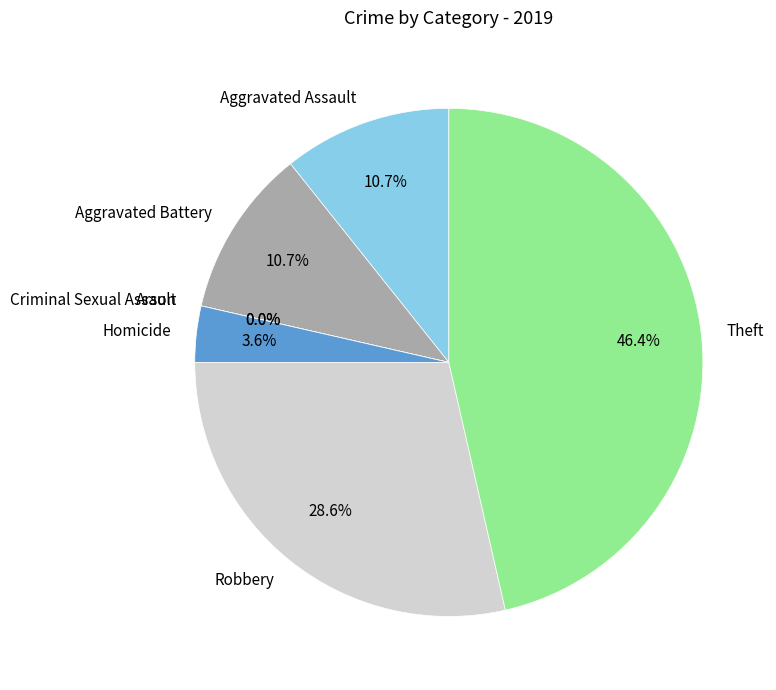

Do Homicide and Arson together represent more than half of the pie?

No